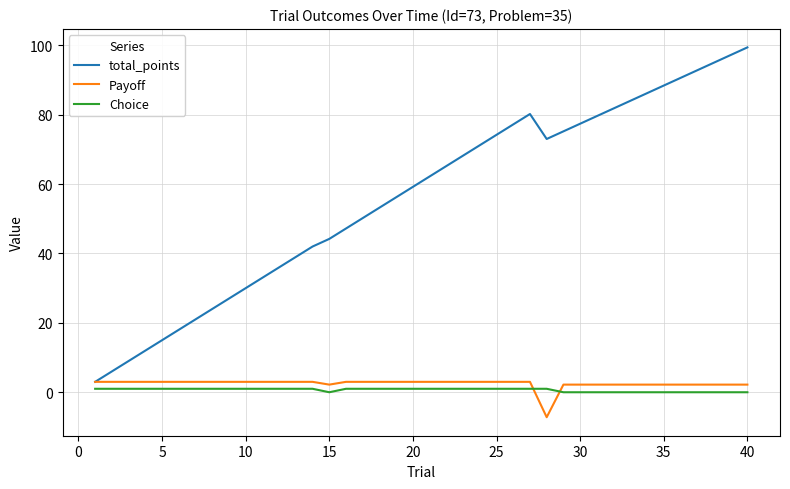

What is the maximum value shown in the chart?

99.4